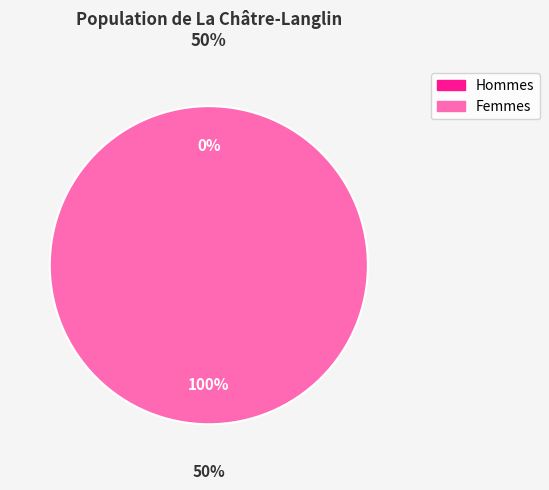

To the nearest percent, what is the average slice percentage?

50%